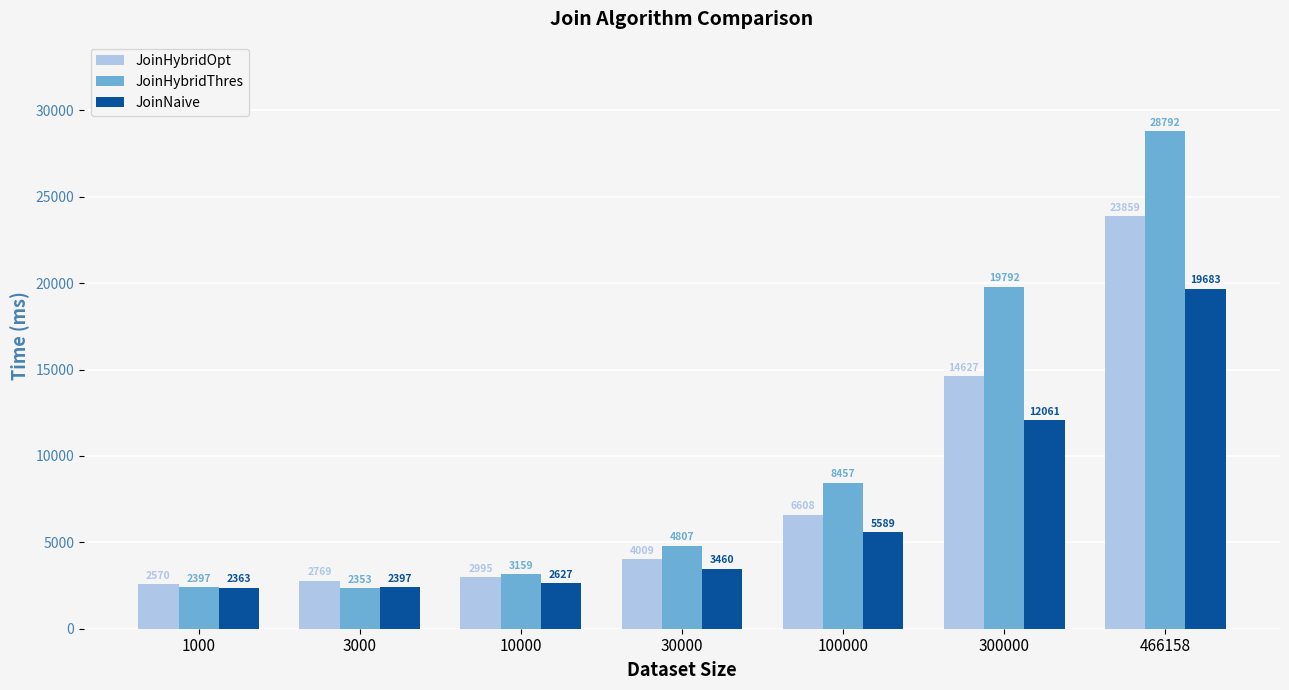

List the series in order of their peak value, highest first.

JoinHybridThres, JoinHybridOpt, JoinNaive